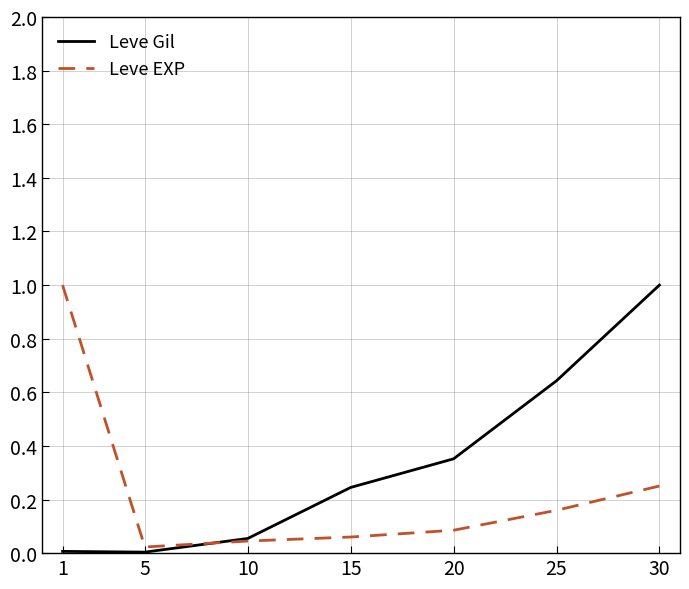

What is the maximum value shown in the chart?

1.0